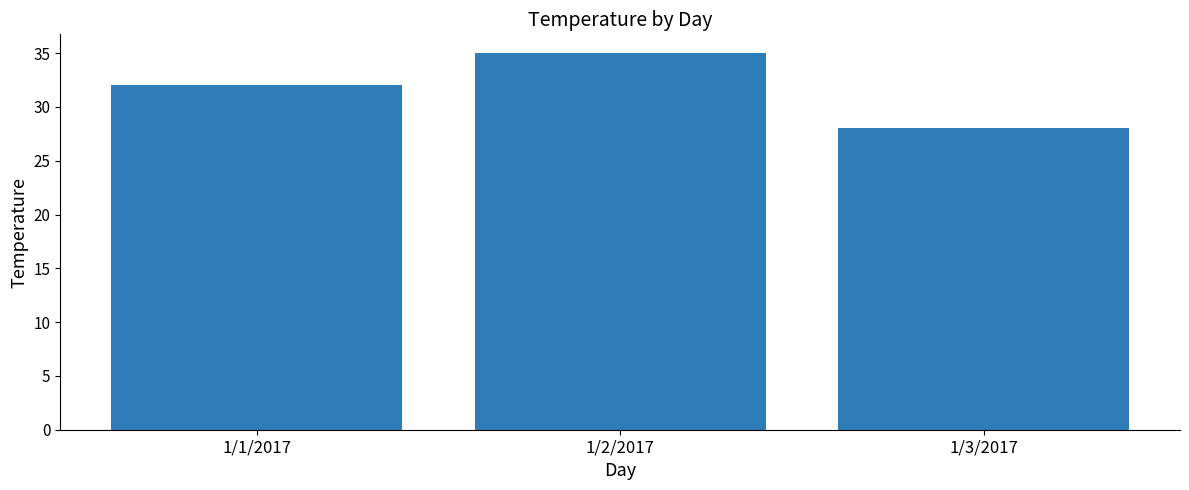

Rank the categories by value from highest to lowest.

1/2/2017, 1/1/2017, 1/3/2017